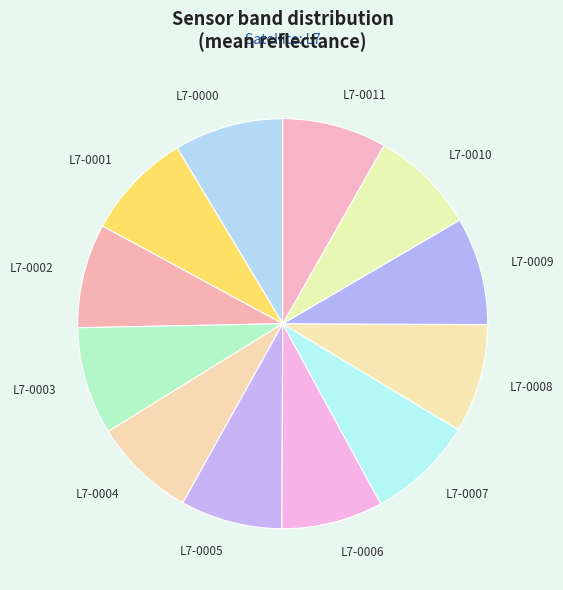

Is the sum of L7-0001 and L7-0005 greater than half?

No